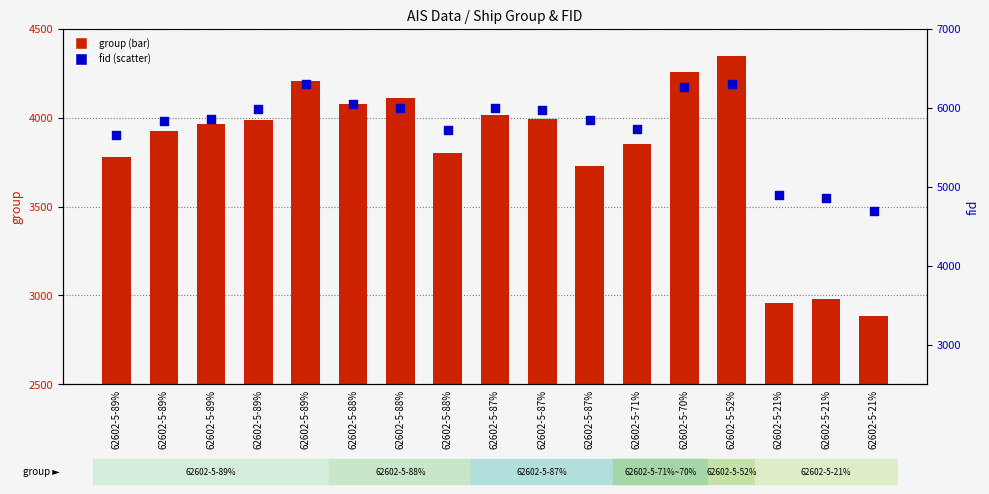

Which series reaches the minimum Y coordinate?

group